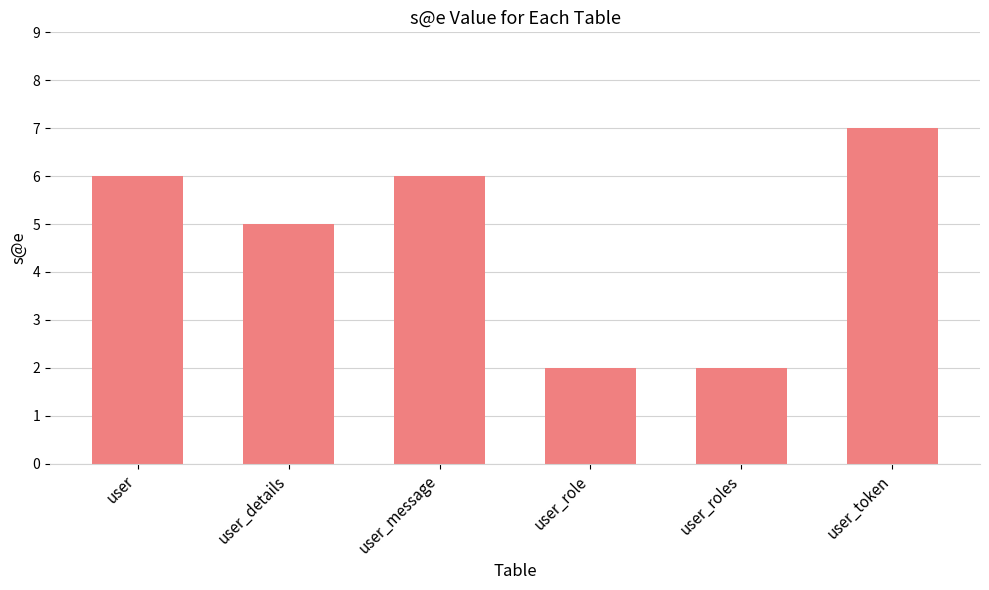

How many values are between 2 and 6?

5